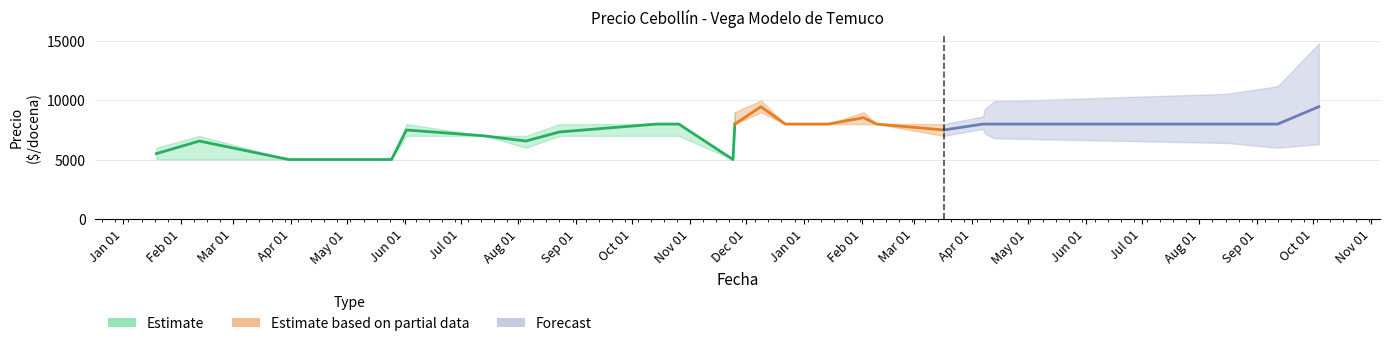

What position from the left is 2021-11-24?

11